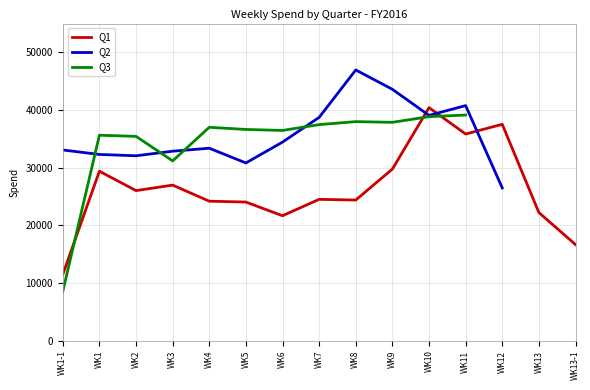

Which category has the highest value in the Q1 series?

WK10